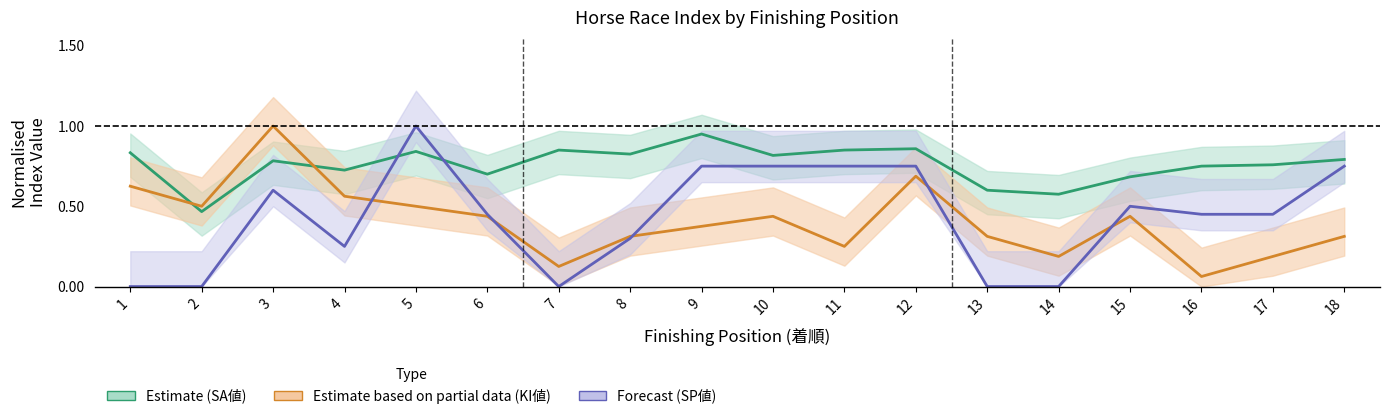

What is the maximum value shown in the chart?

1.0